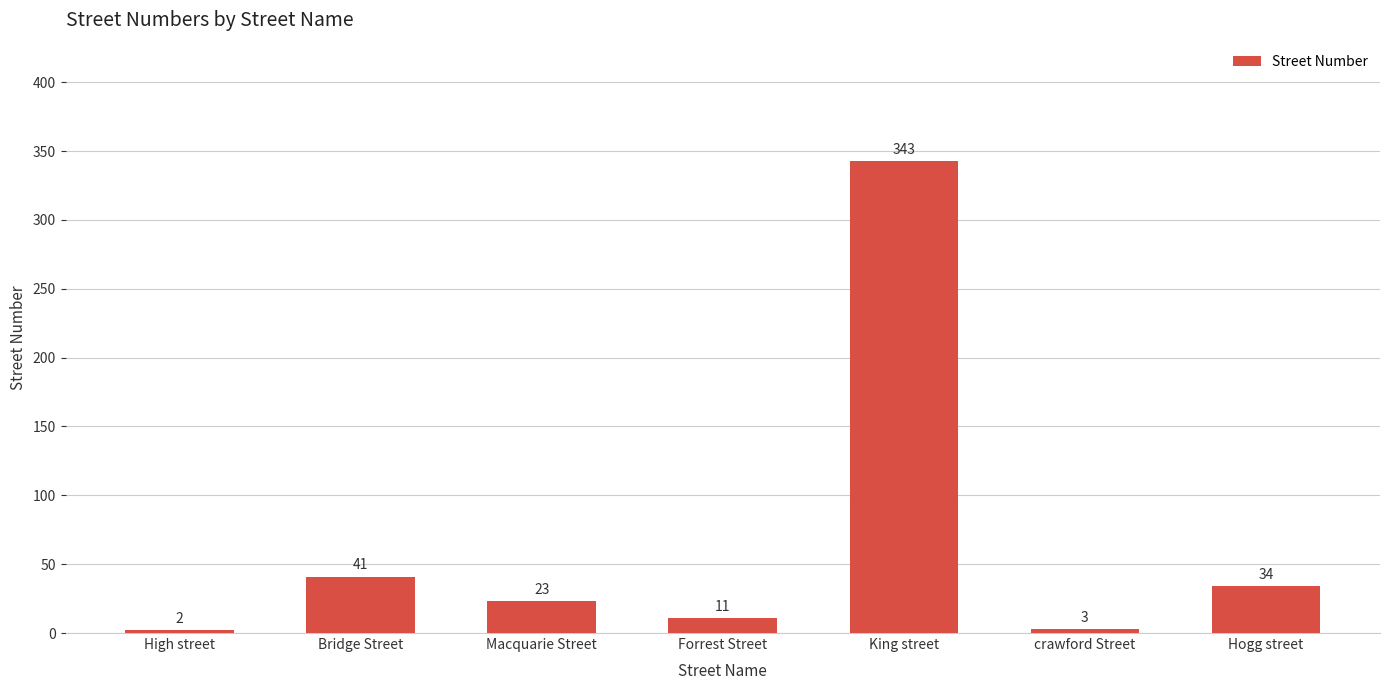

The value at High street is 2. True or false?

True